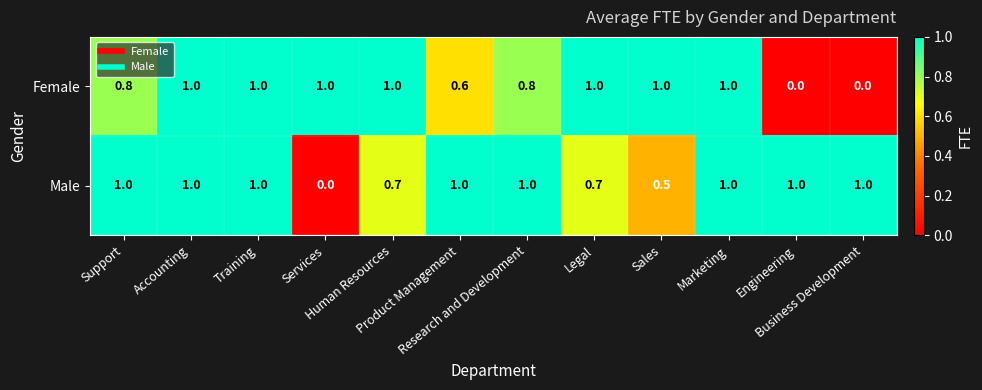

Rank the series by their average value, from highest to lowest.

Male, Female